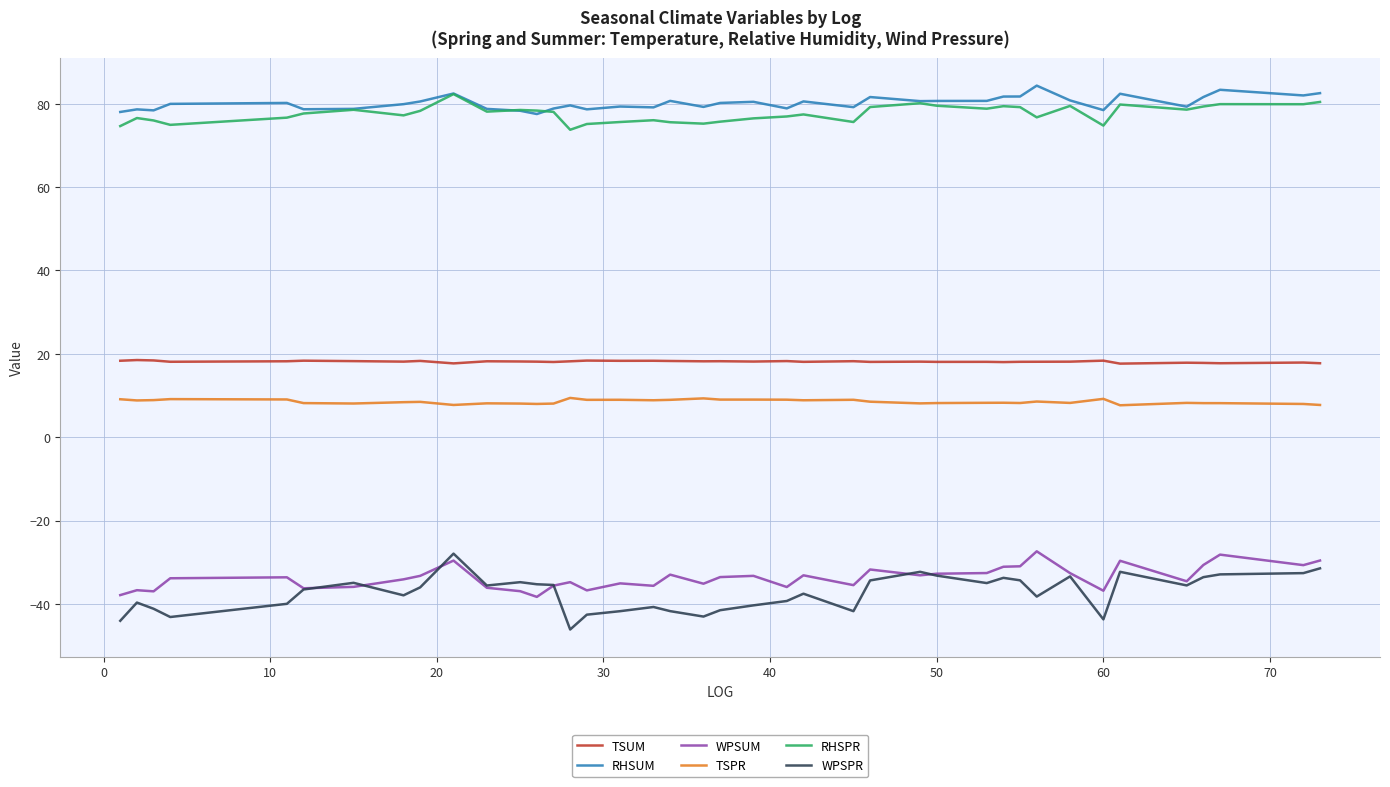

True or false: RHSPR and TSUM cross at least once.

False